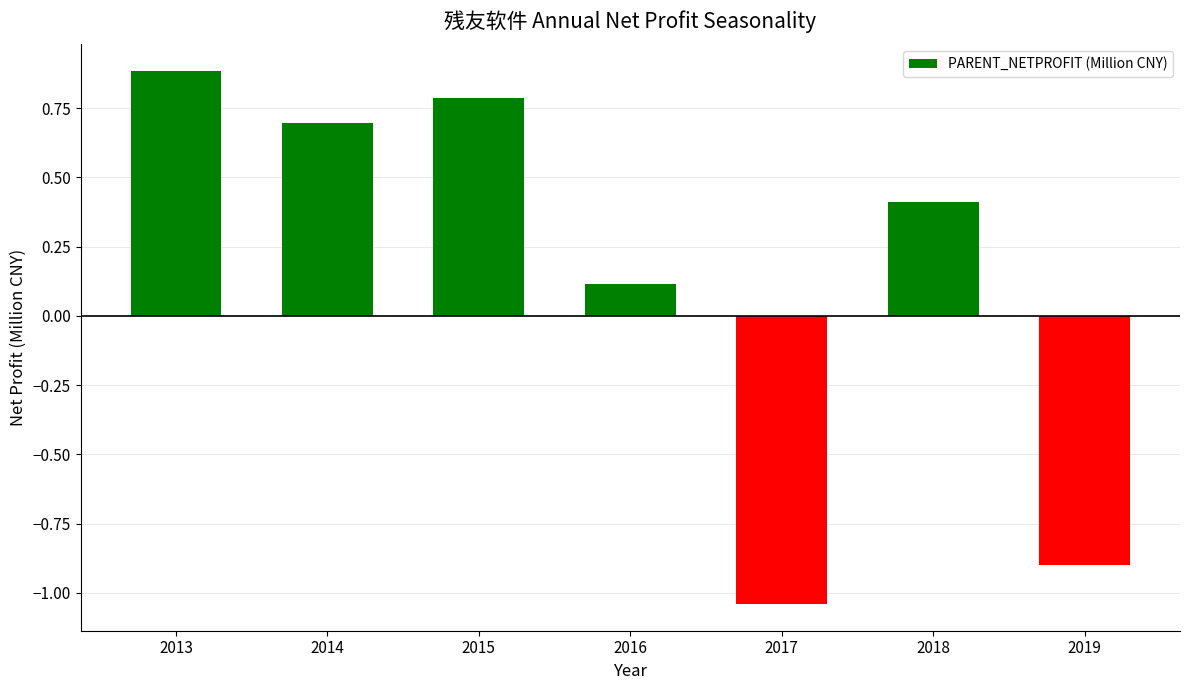

Between 2013 and 2014, which is larger?

2013